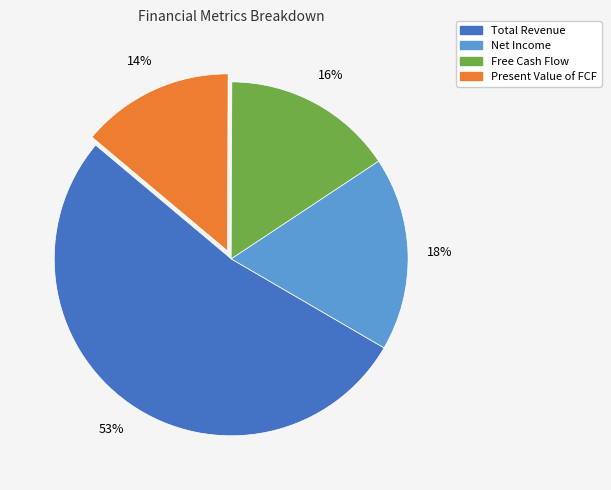

Is there any slice that represents more than half of the pie?

Yes